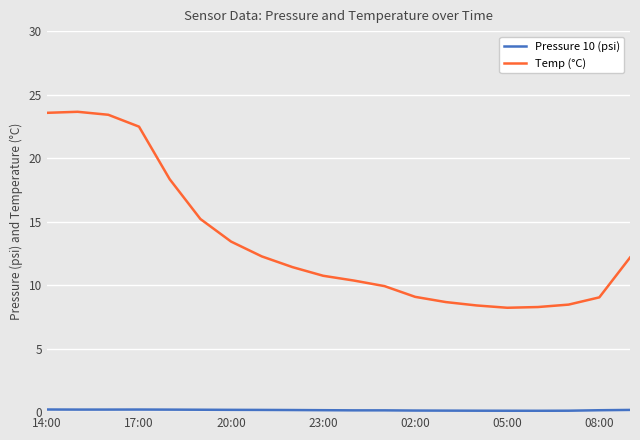

What is the maximum value shown in the chart?

23.6